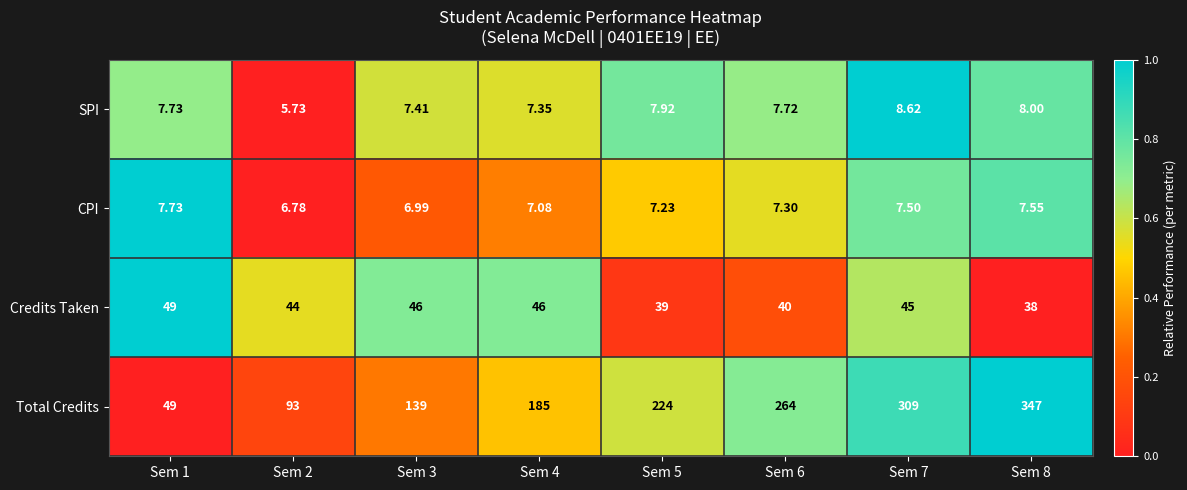

Which series has the widest spread of values?

Total Credits